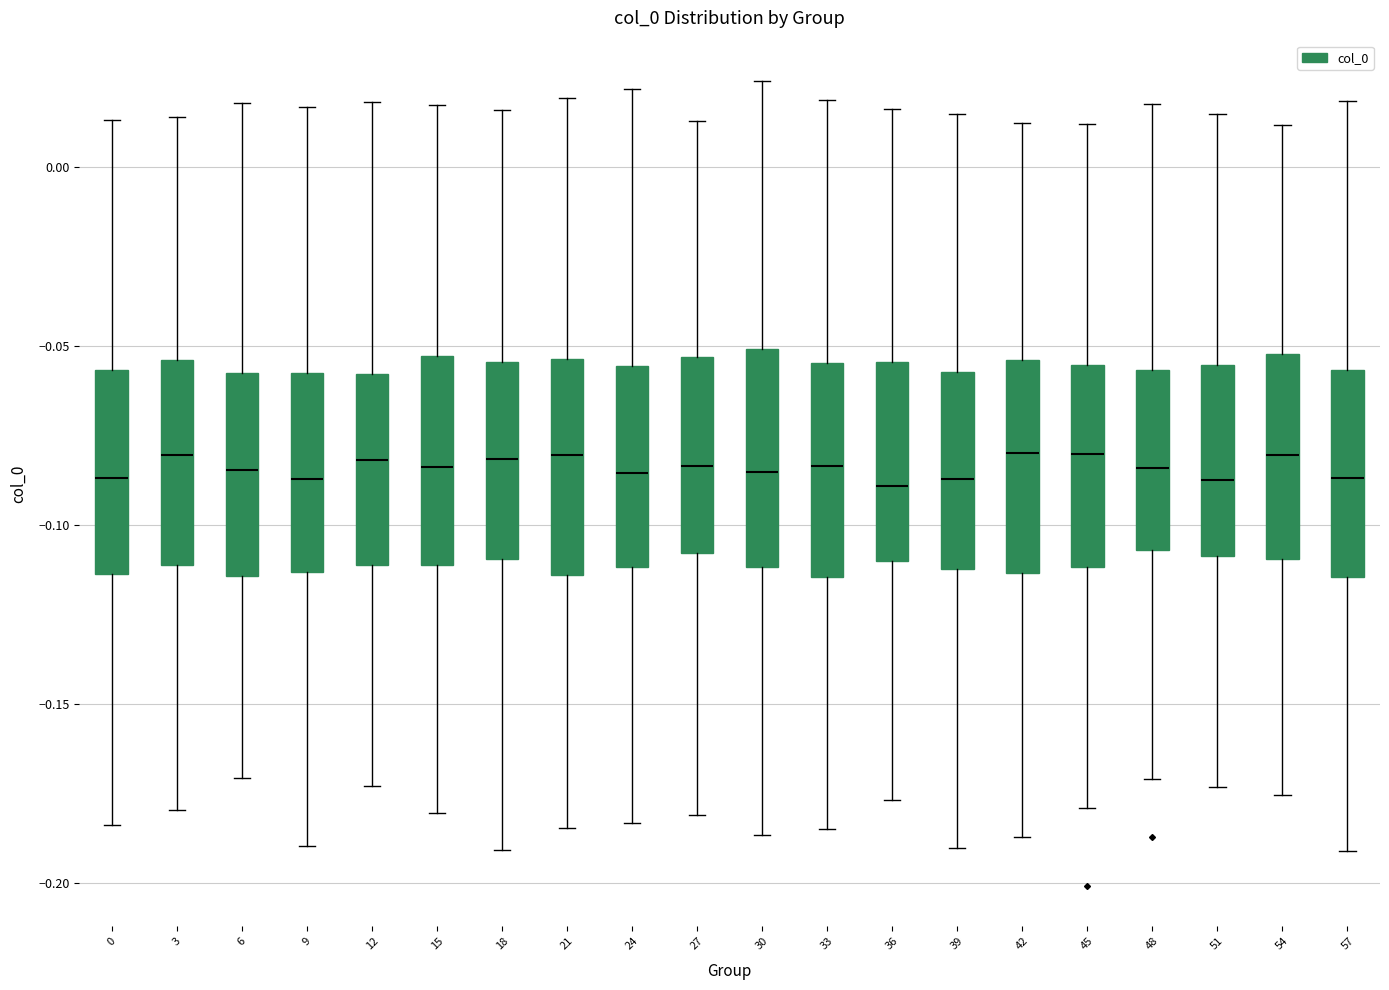

Where does the median line of the box at x = 57 sit on the y-axis? The values are not printed on the chart, so give them approximately, as read against the axis.

-0.085